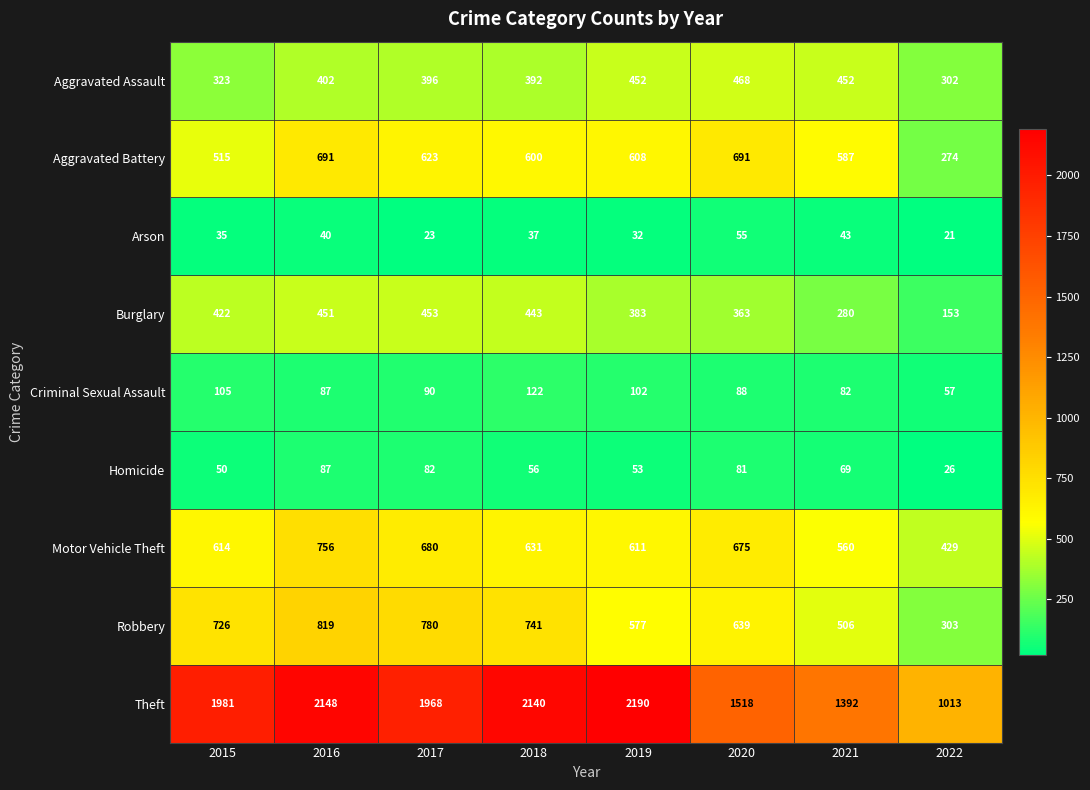

What is the sum of all Motor Vehicle Theft values?

4956